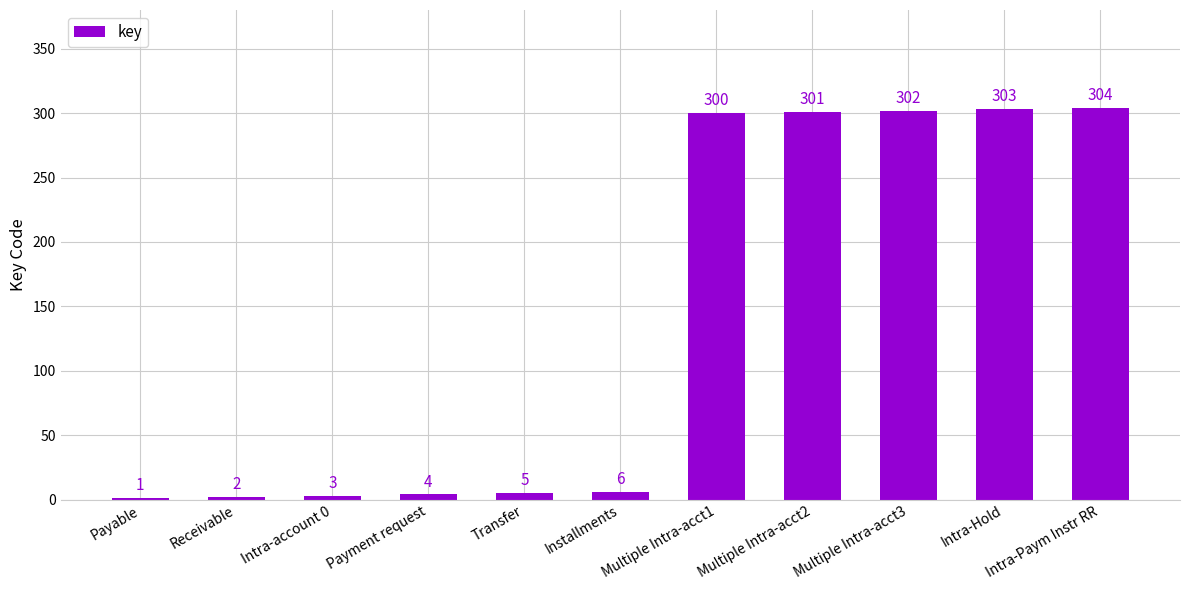

Is it true that the value at Payment request is 4?

True